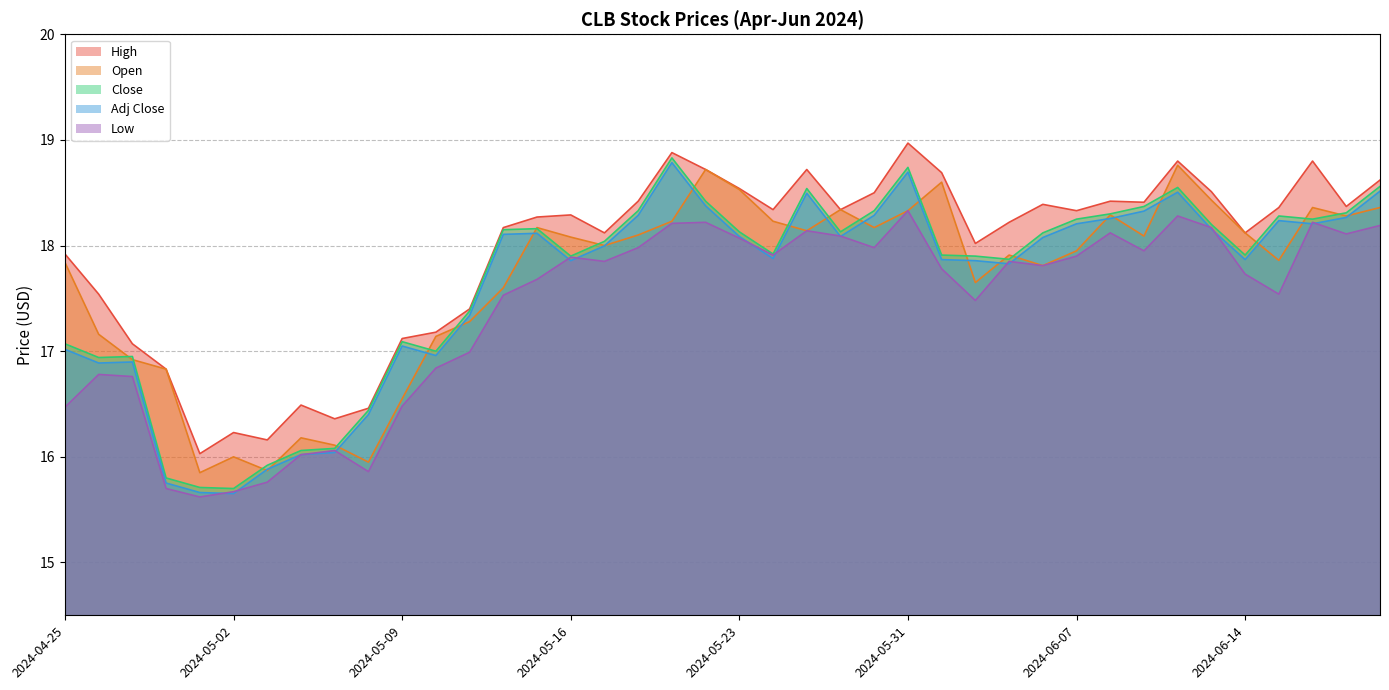

Where does the Adj Close series first go above 18?

2024-05-14